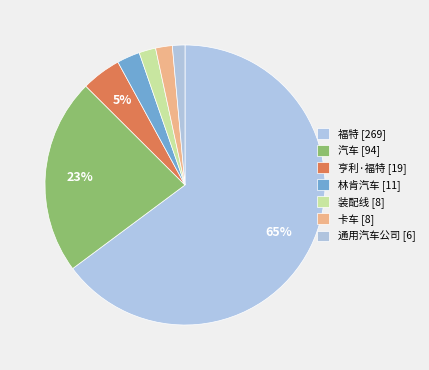

Count the number of slices in the pie.

7